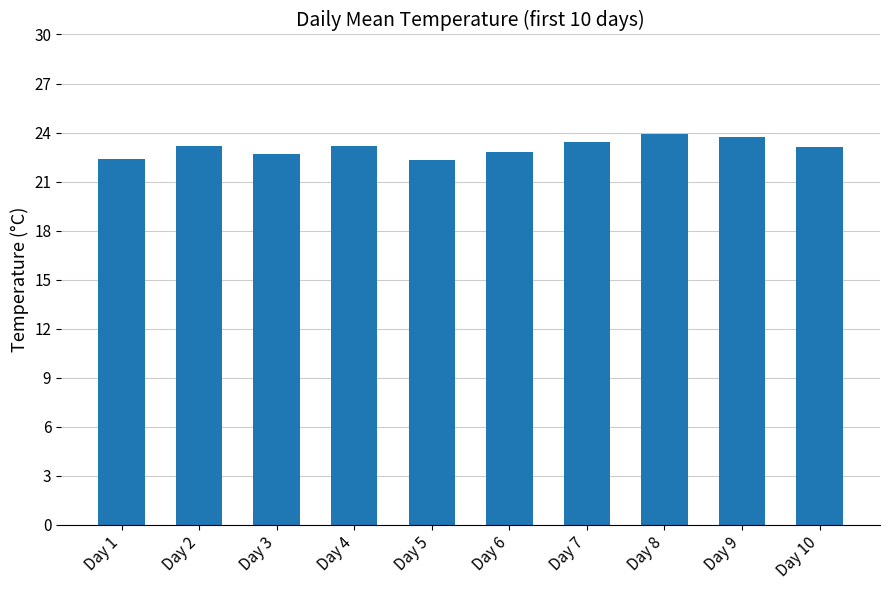

What is the maximum value shown in the chart?

23.9